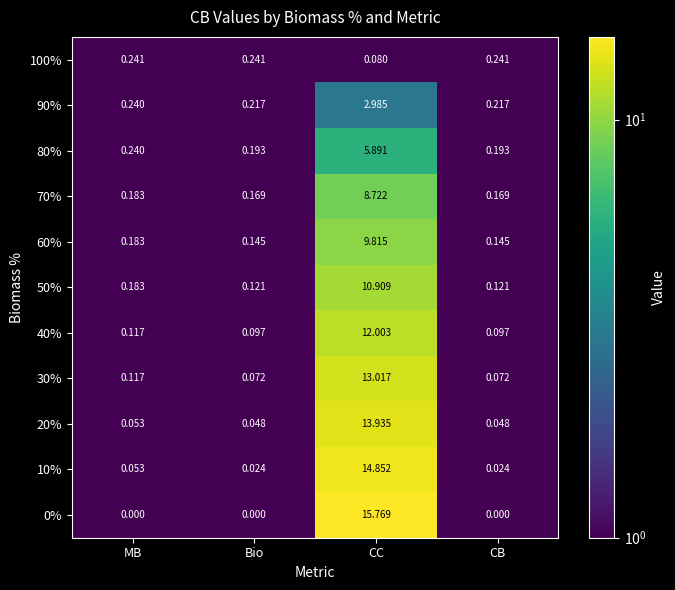

Is the value of 100% at Bio greater than the value of 80% at Bio?

Yes